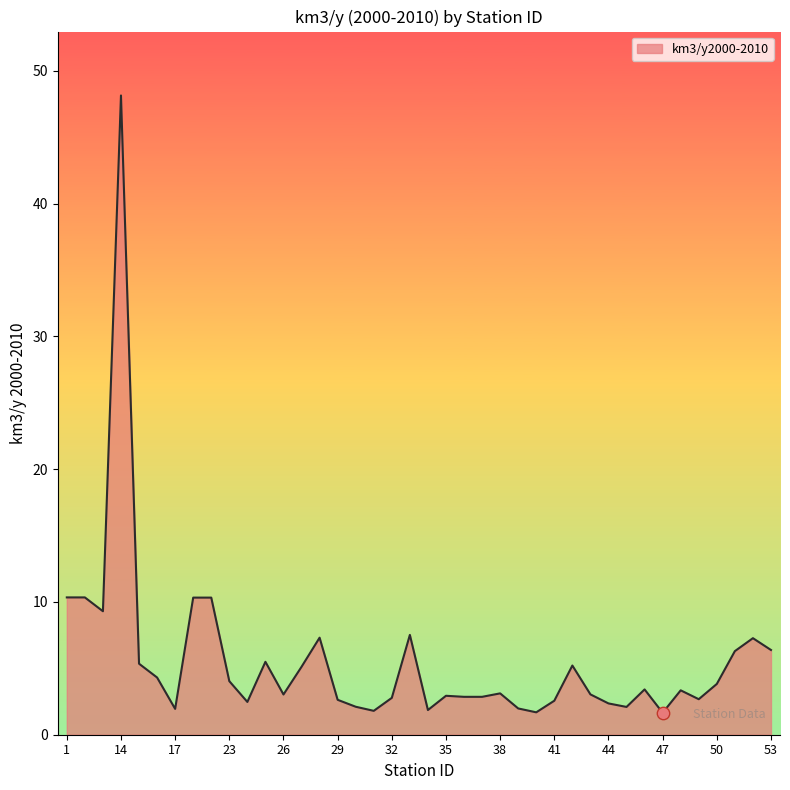

What is the difference between the maximum and minimum values?

46.5